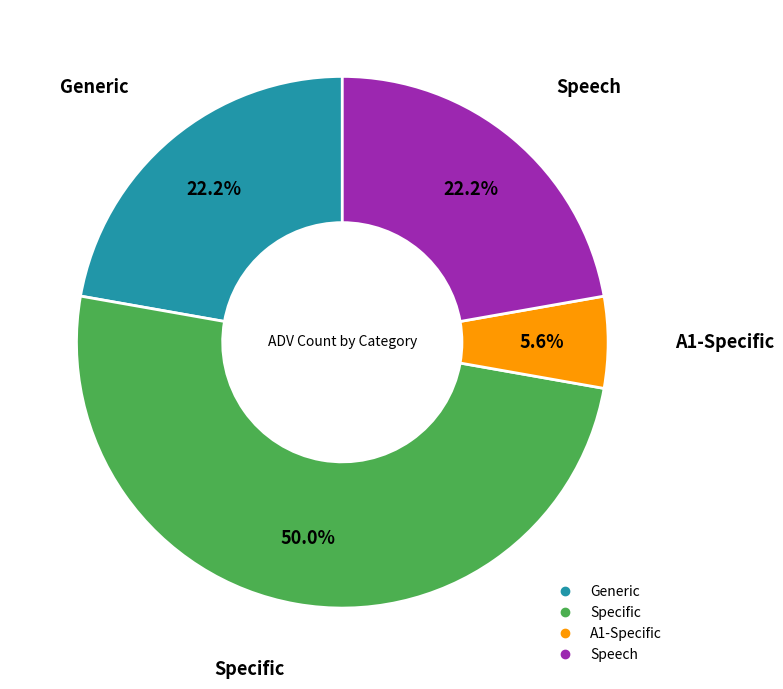

Count the number of slices in the pie.

4